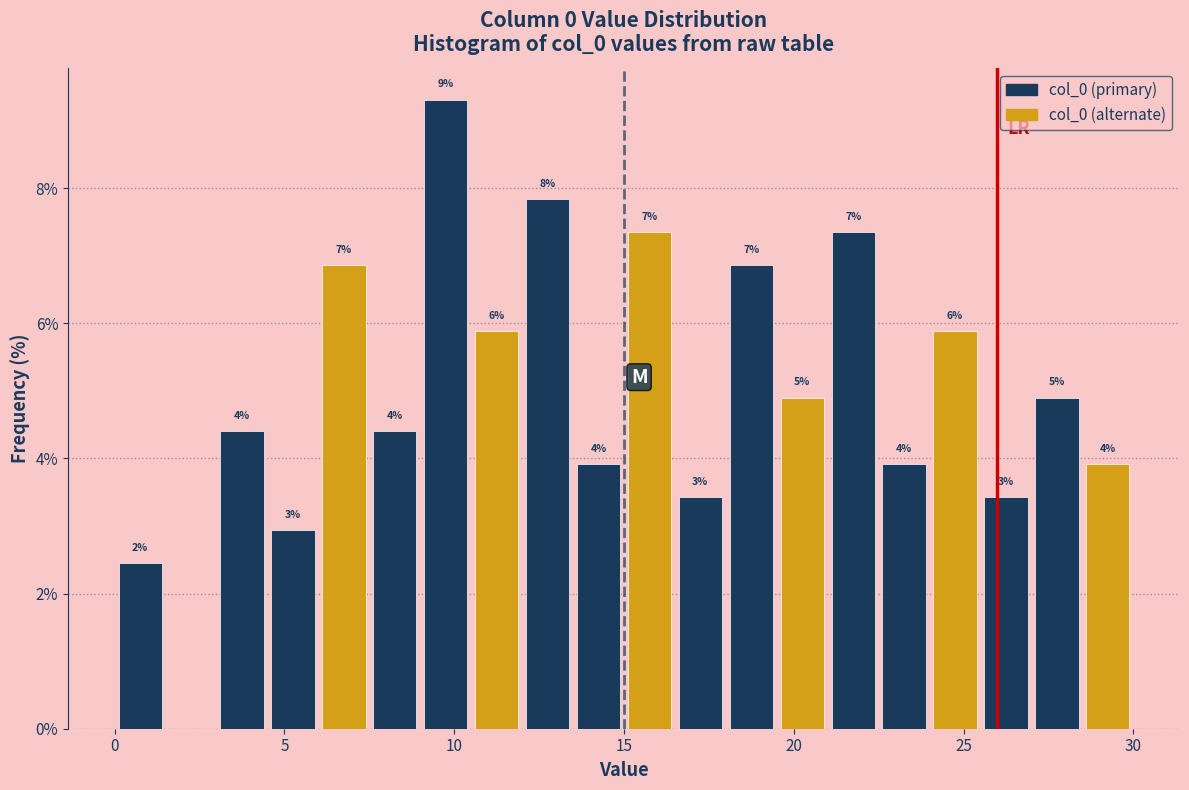

Read against the x-axis, roughly where is the centre of the tallest bar?

10.0